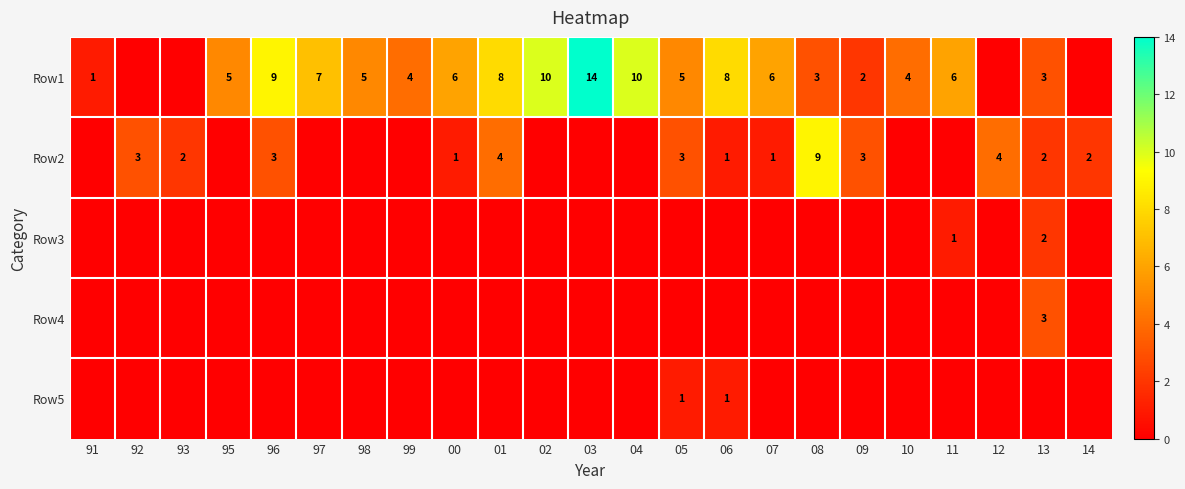

True or false: Row1 has a value of 8 at 01.

True